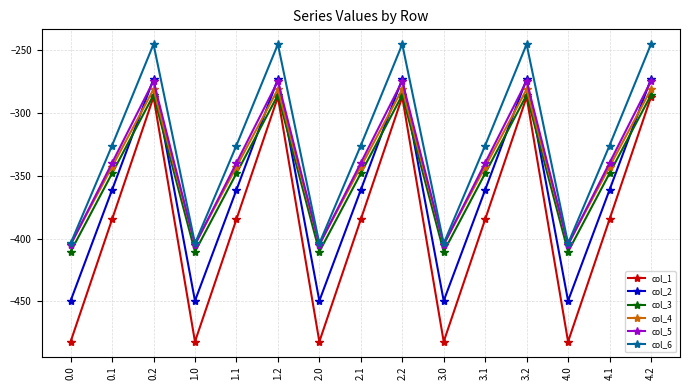

What is the spread (max minus min) of values at 2.2?

42.1